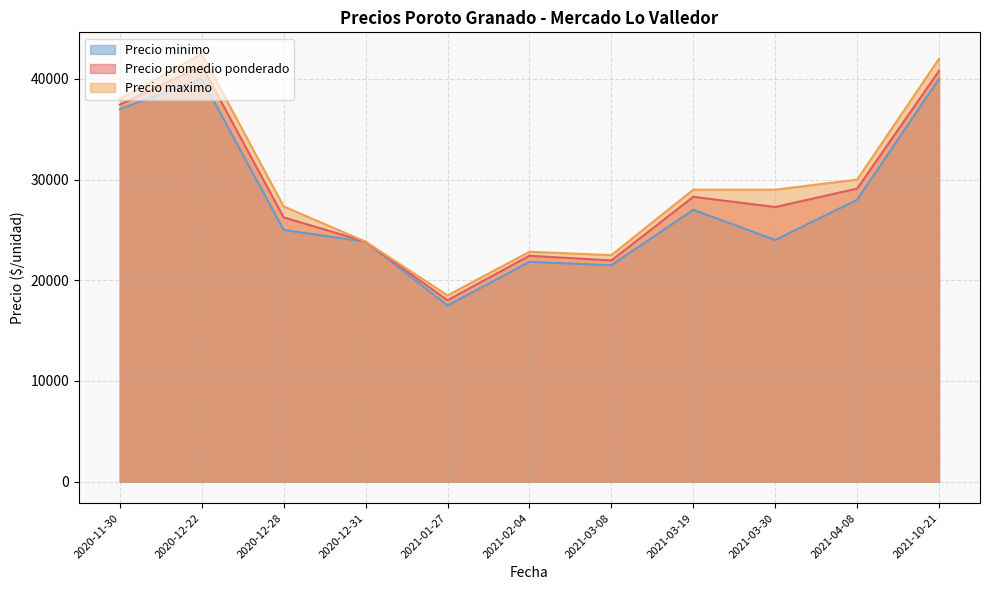

The value of Precio minimo at 2020-12-31 is 23833.3. True or false?

True